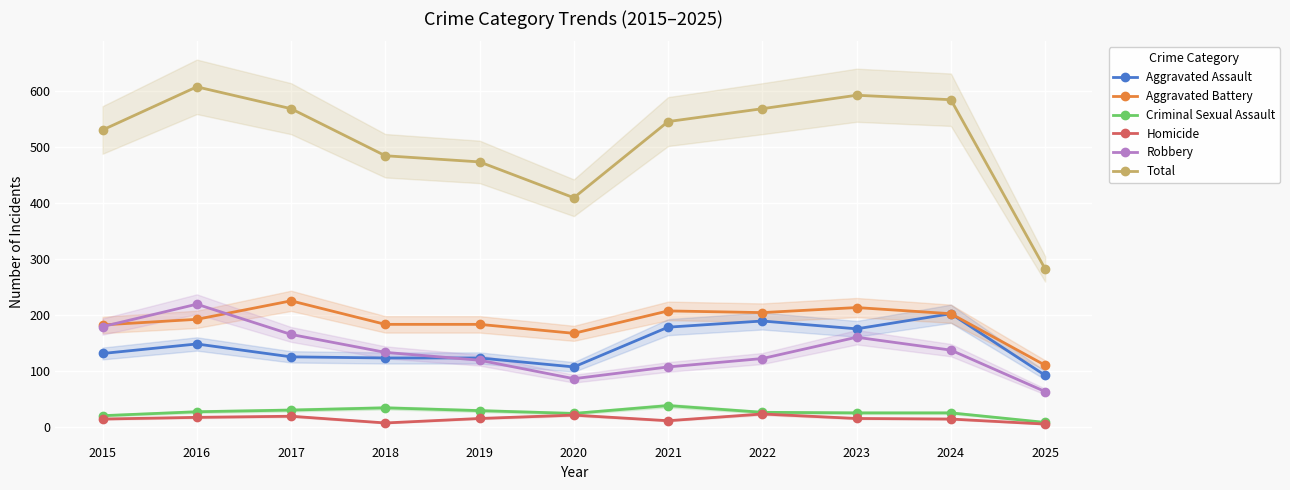

Read the Robbery value at 2019, to the nearest 5.

120